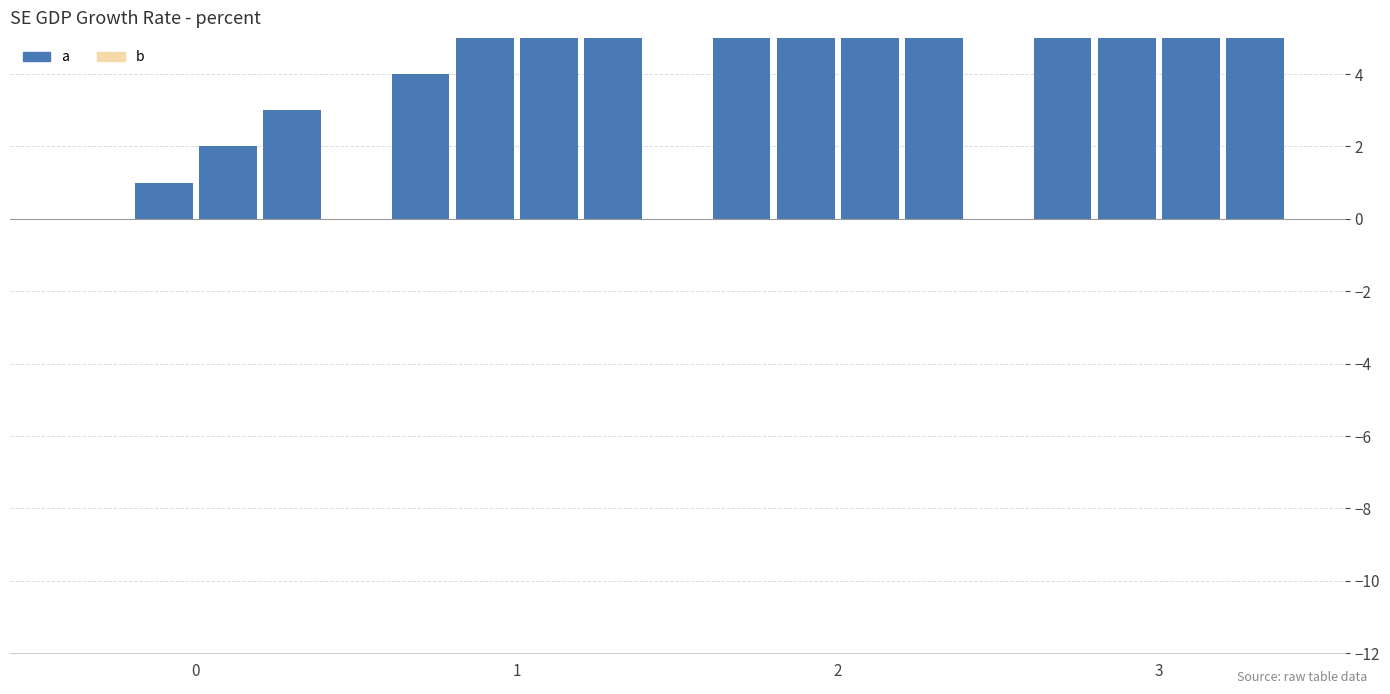

What is the difference between the highest and lowest values at 3?

3